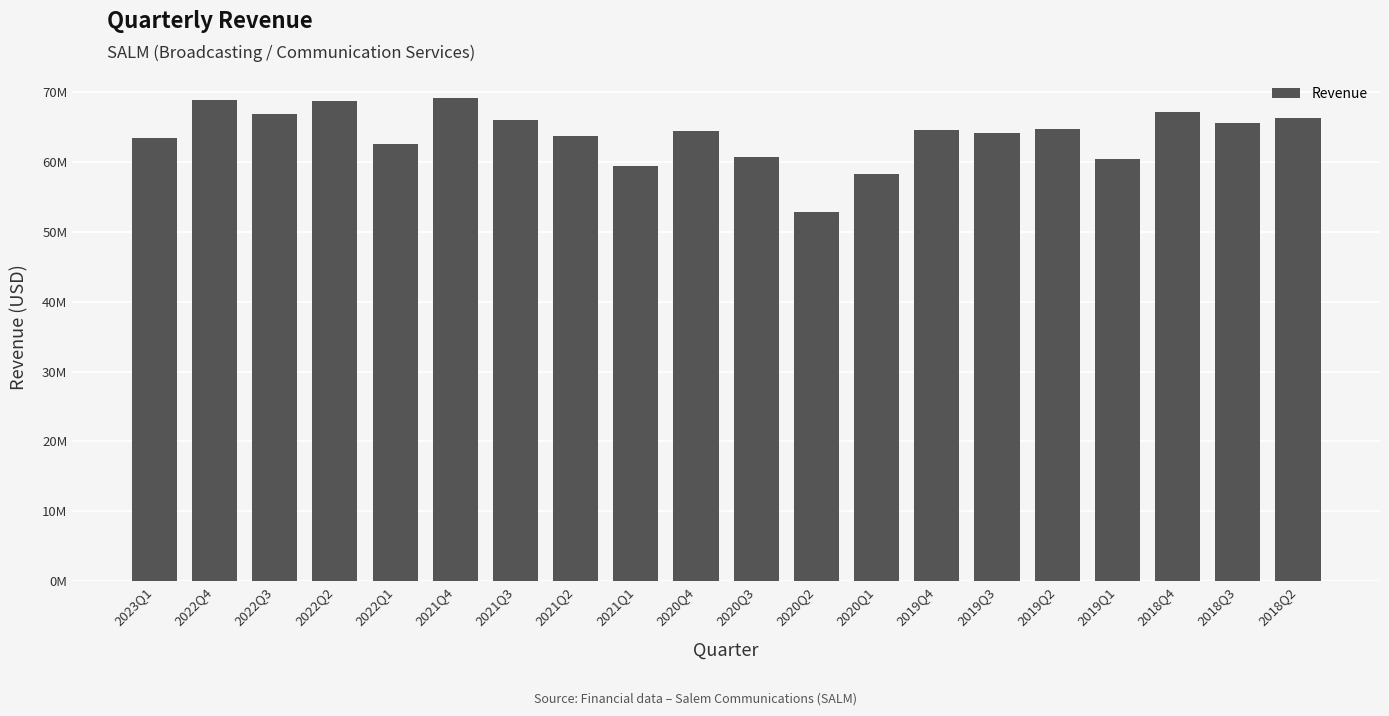

What is the label of the 20th bar from the left?

2018Q2